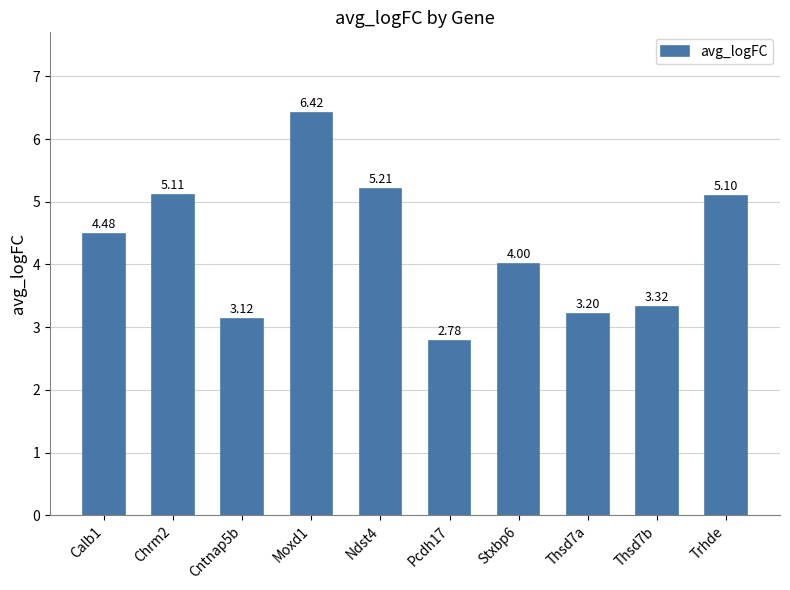

List the labels in order of value, largest first.

Moxd1, Ndst4, Chrm2, Trhde, Calb1, Stxbp6, Thsd7b, Thsd7a, Cntnap5b, Pcdh17